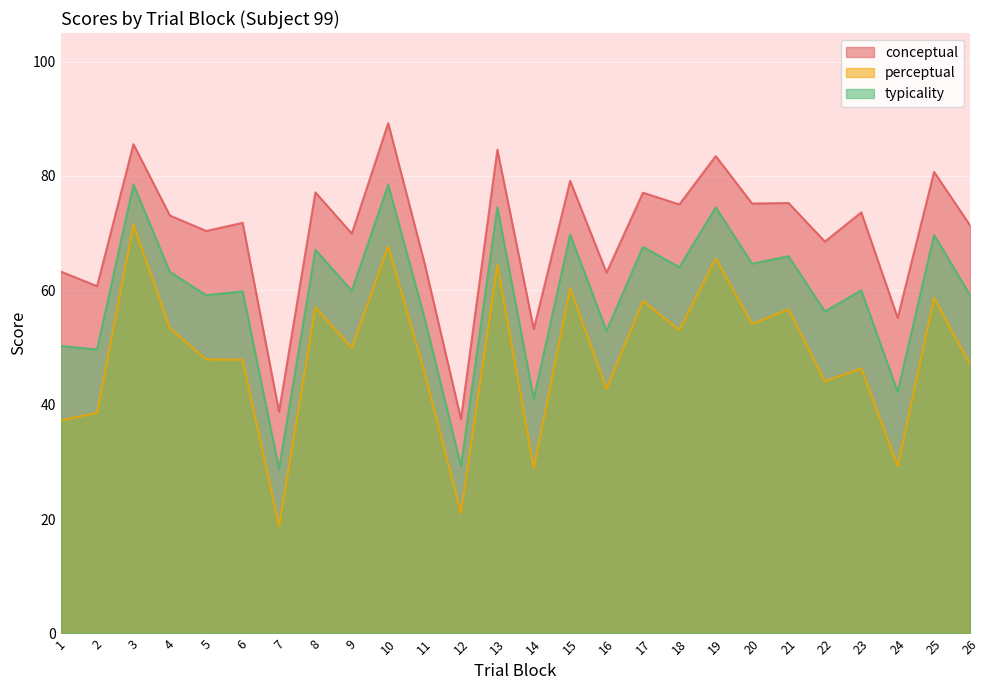

What is the value of the typicality point at the 23rd from the left?

60.0